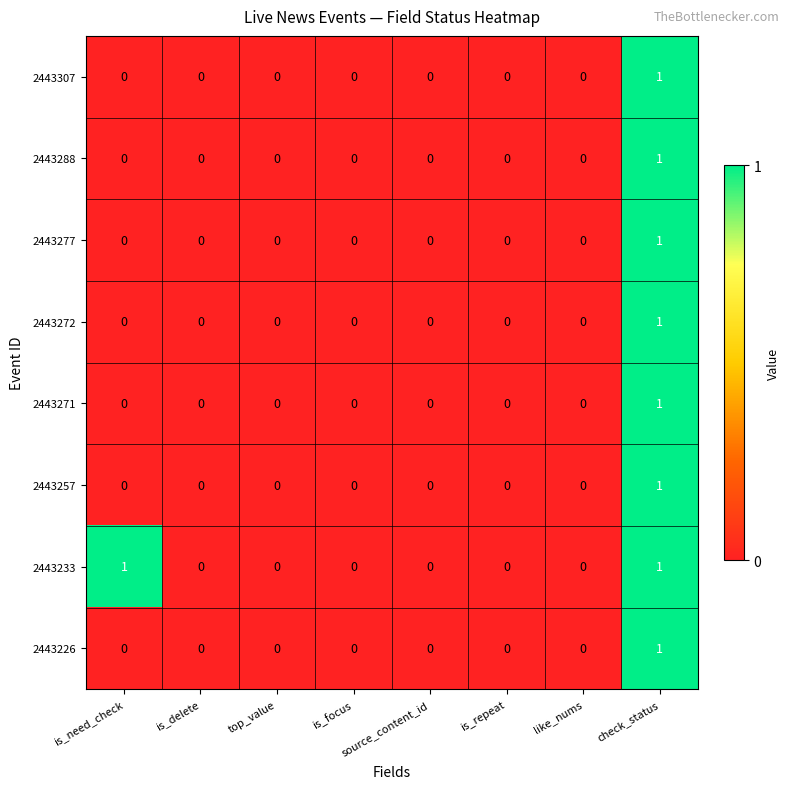

How many 2443272 values are between 0 and 1?

8